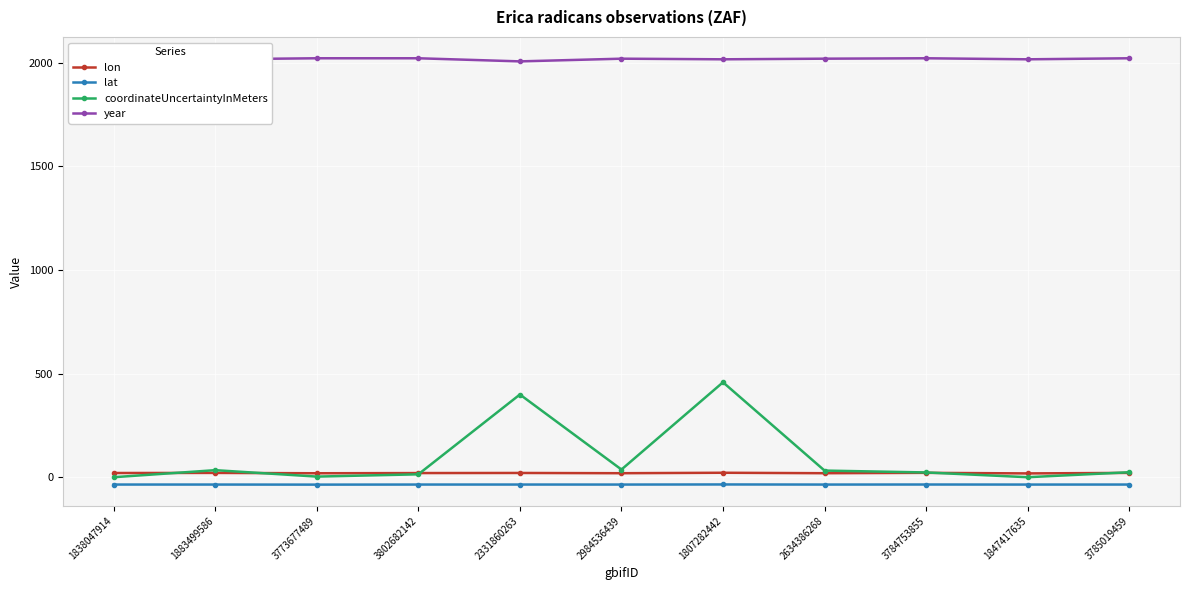

True or false: lon has more than 1 points higher than both neighbors.

True